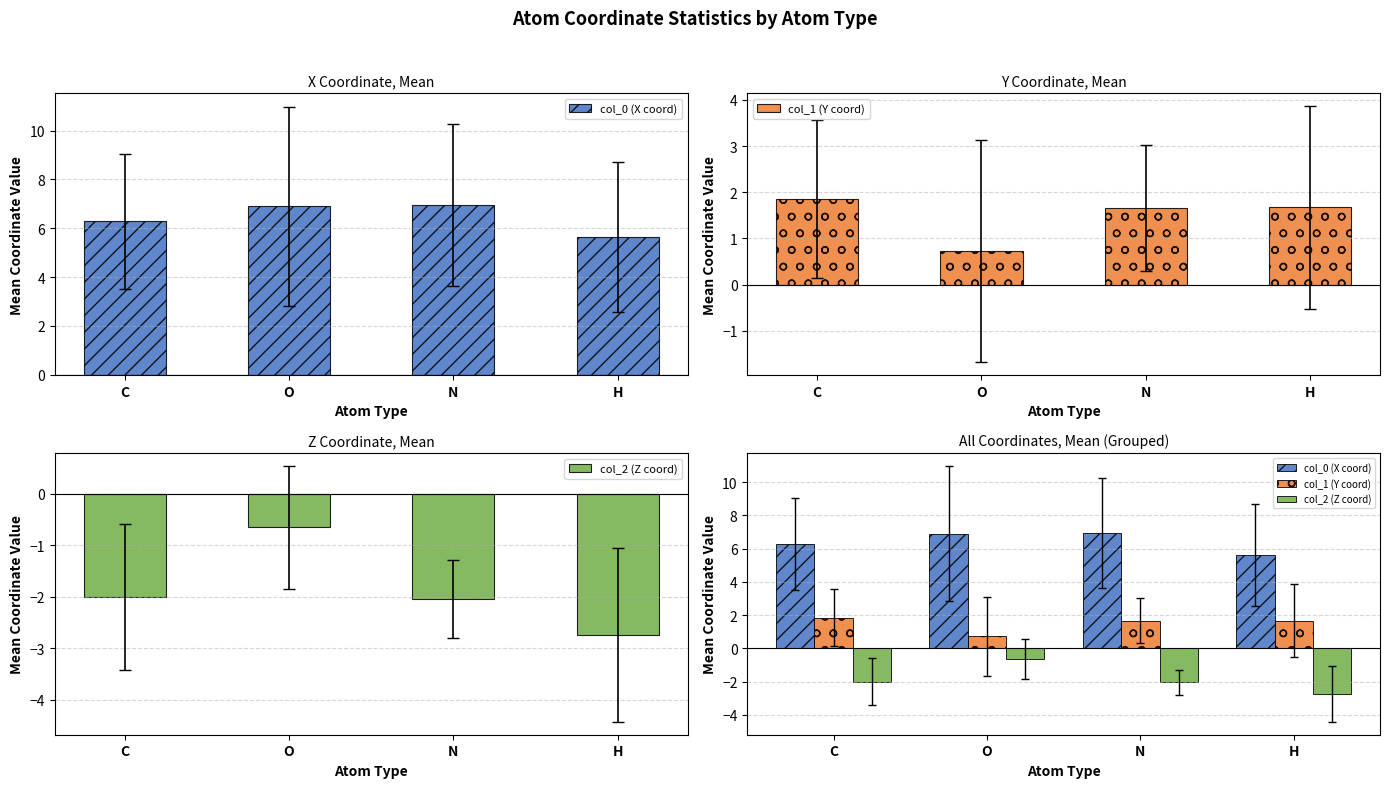

List the labels in order of col_0 (X coord) value, largest first.

N, O, C, H